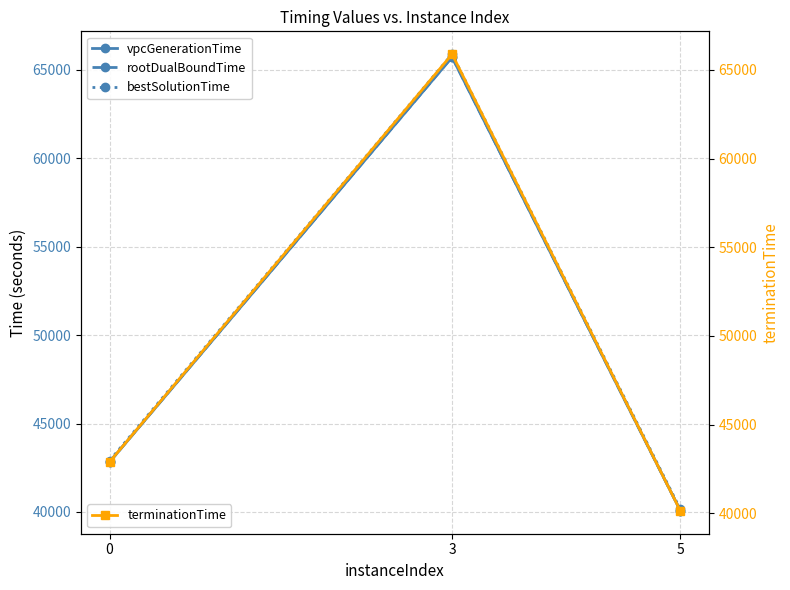

What is the difference between the highest and lowest values at 0?

84.0